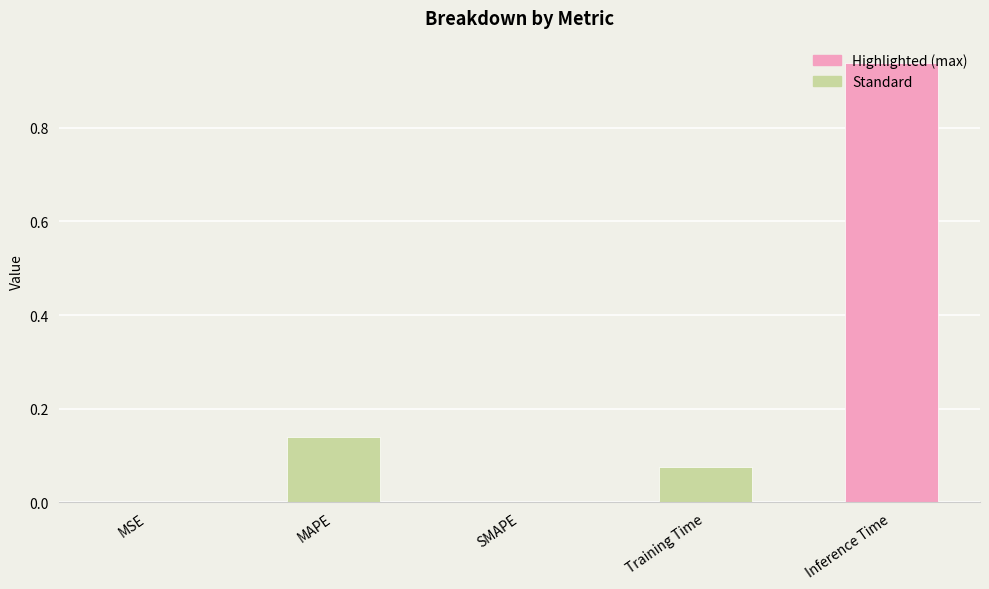

Is it true that the value at Inference Time is 0.5?

False